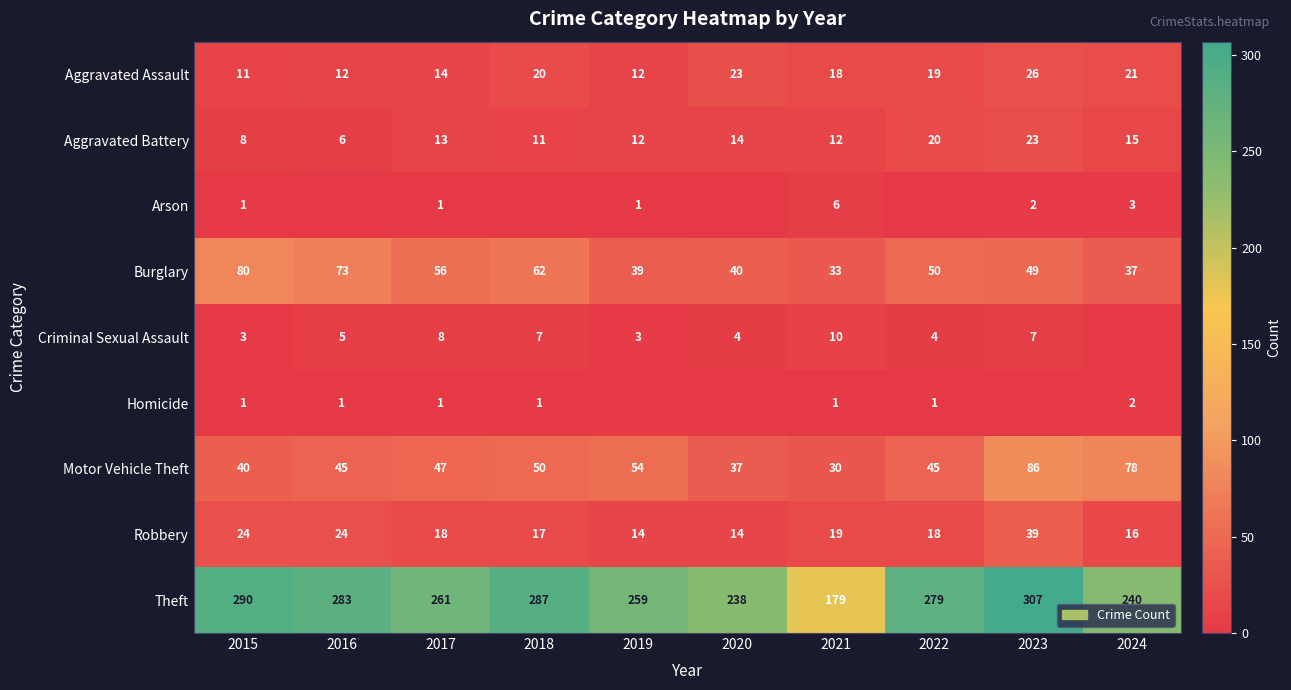

What is the total value across all series at 2021?

308